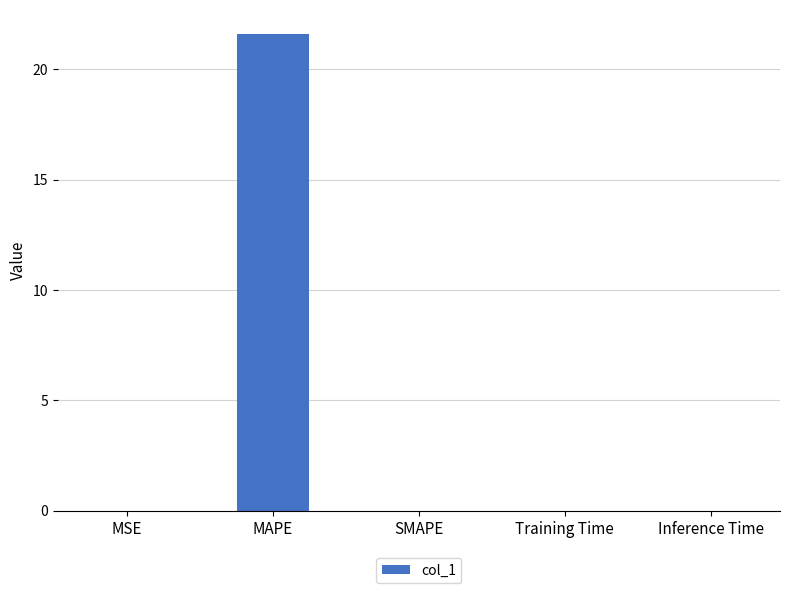

Are the bars horizontal?

No